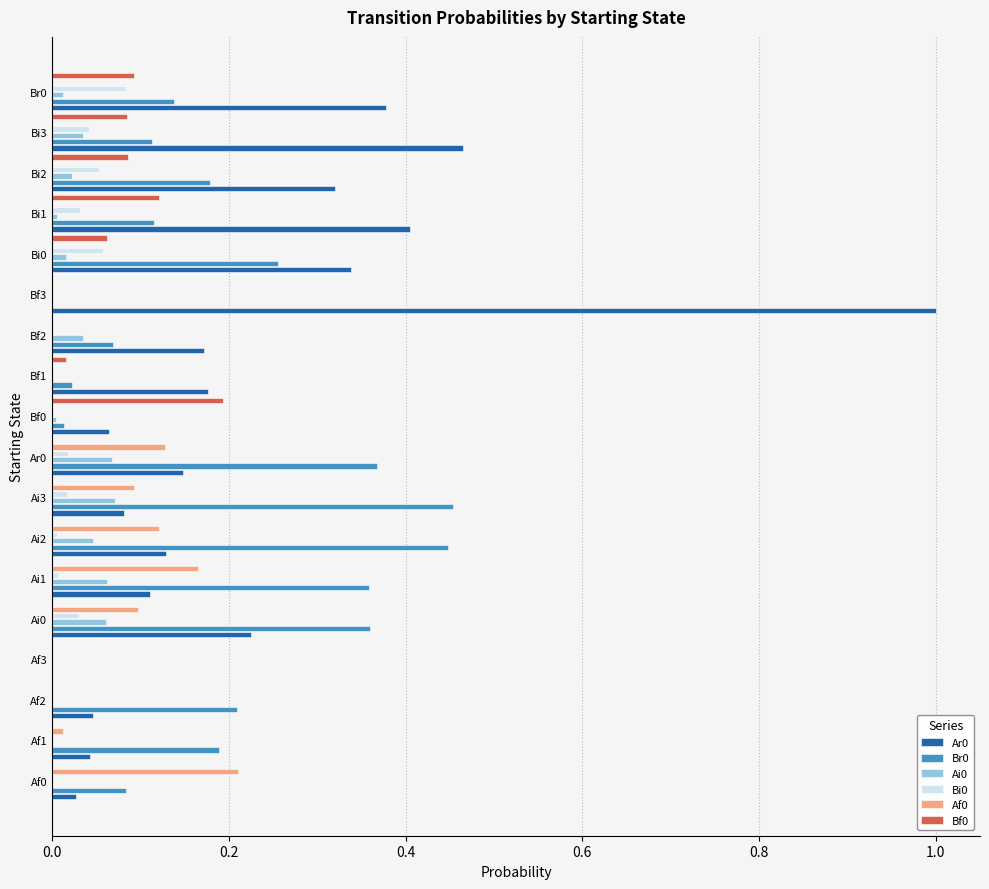

Is it true that Ai0 equals 0.1 at Bf2?

False